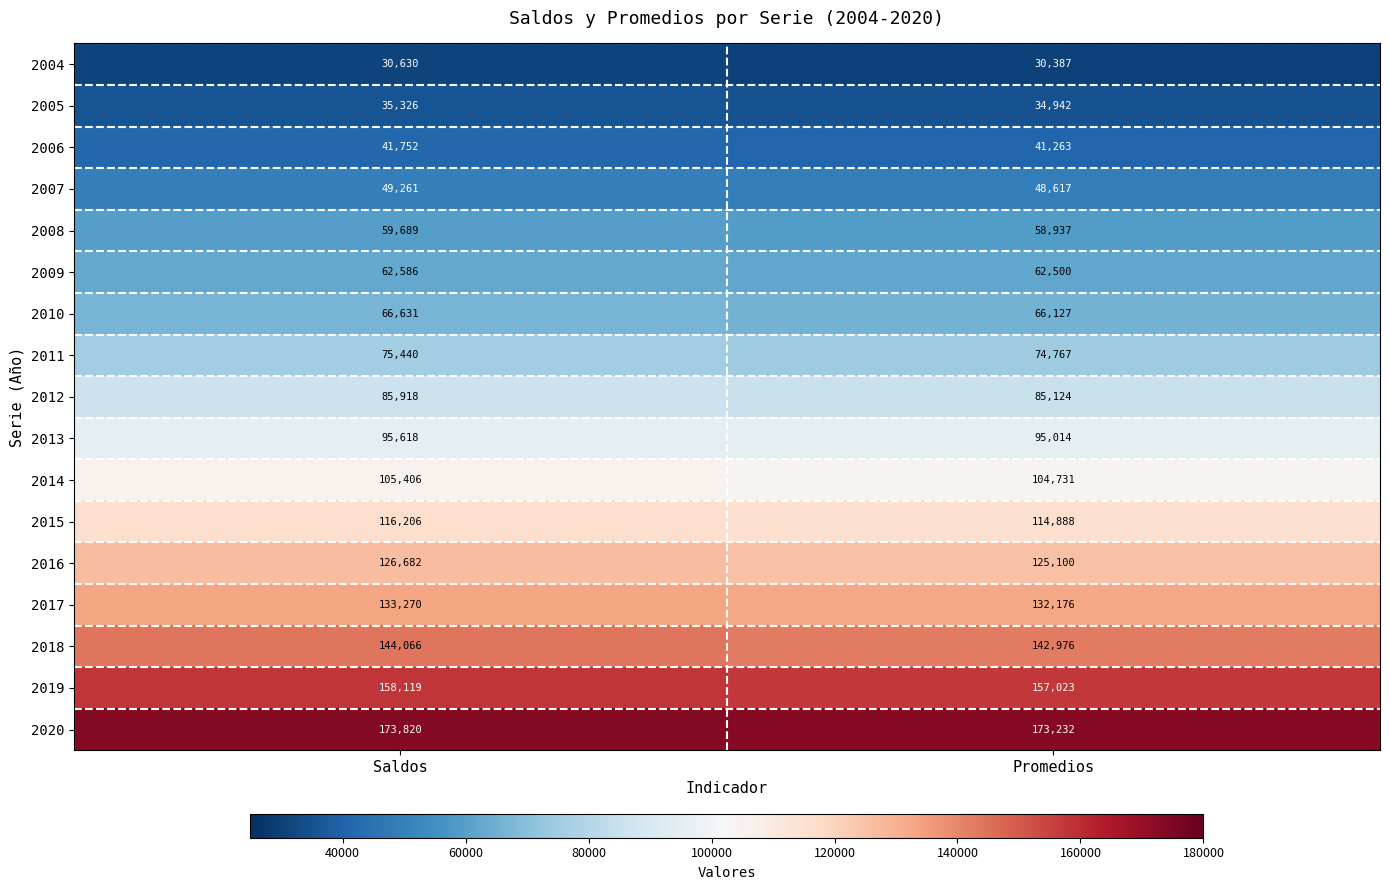

Which series changed the most between Saldos and Promedios?

2016